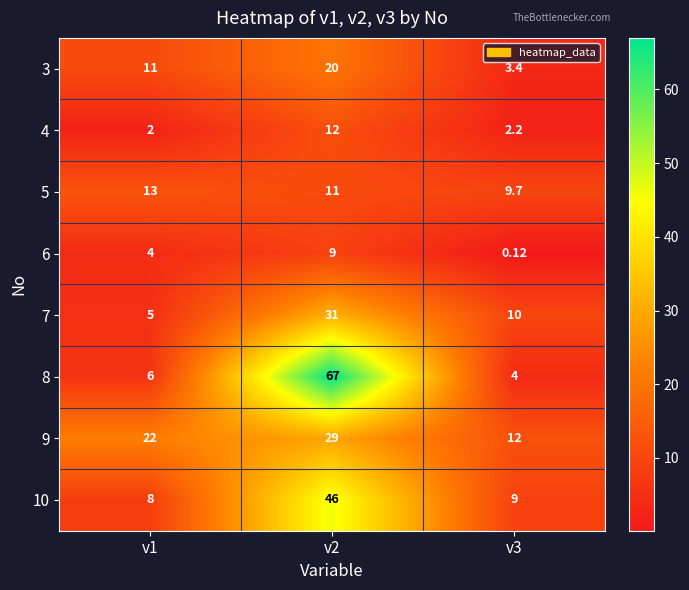

Is the value of 9 at v2 greater than the value of 8 at v1?

Yes